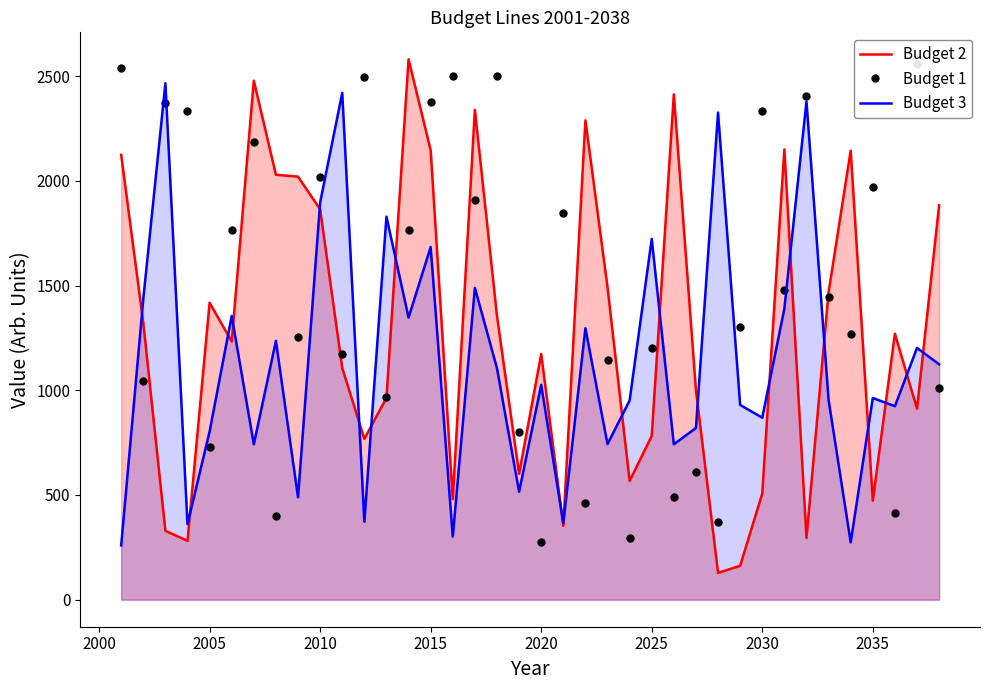

The Budget 2 series shows 2498 at 2010. True or false?

False